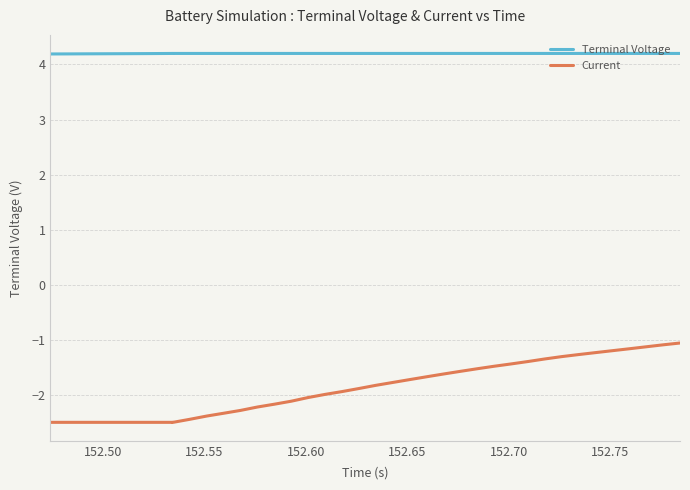

How many categories are shown in the chart?

40